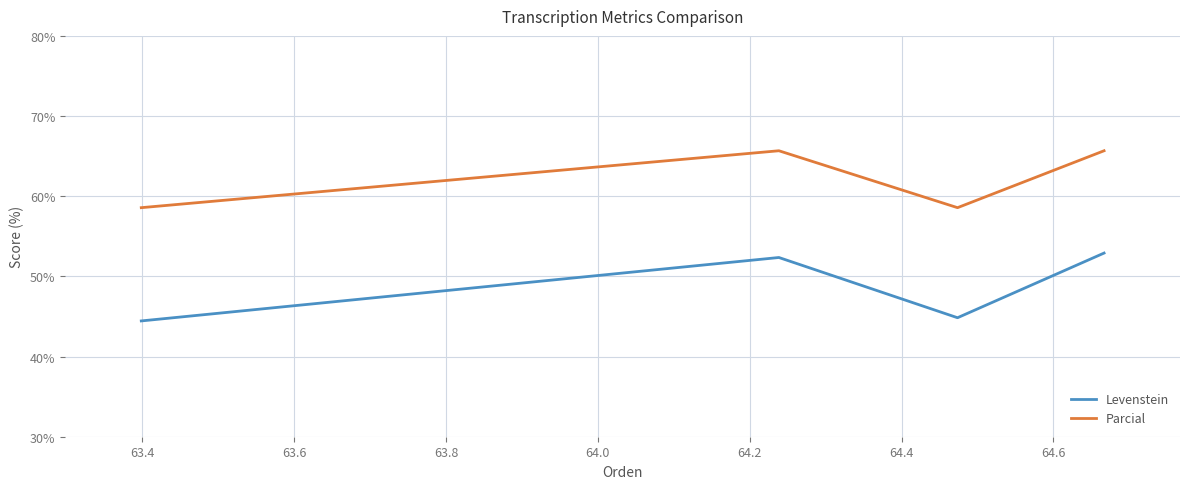

What is the highest value of the Parcial series?

65.7